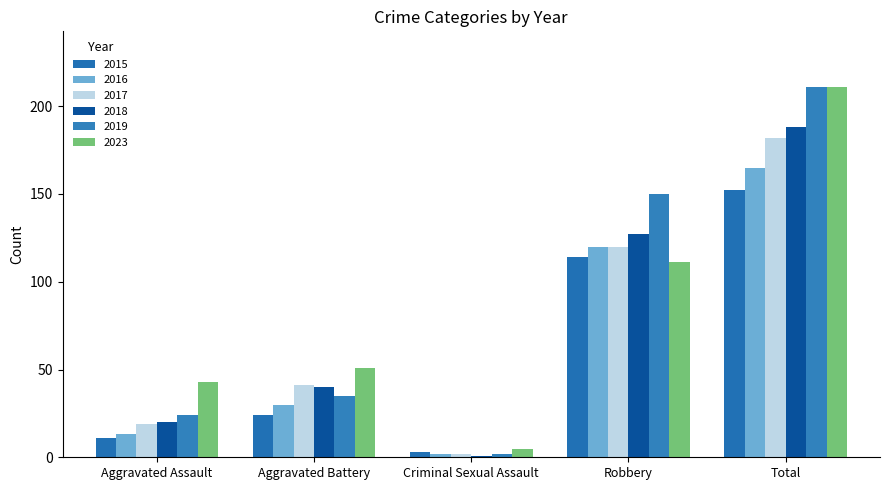

The value of 2015 at Aggravated Assault is 11. True or false?

True